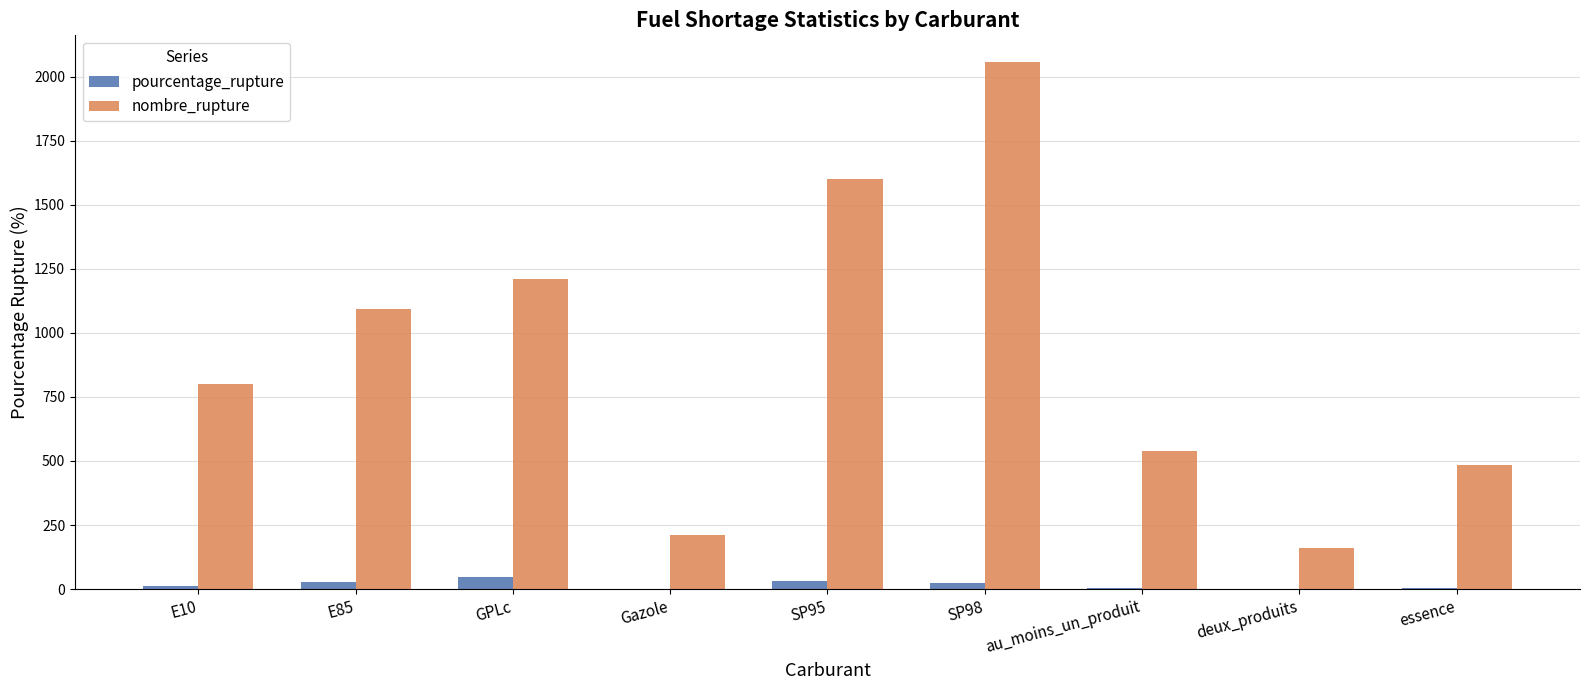

How many categories are shown in the chart?

9